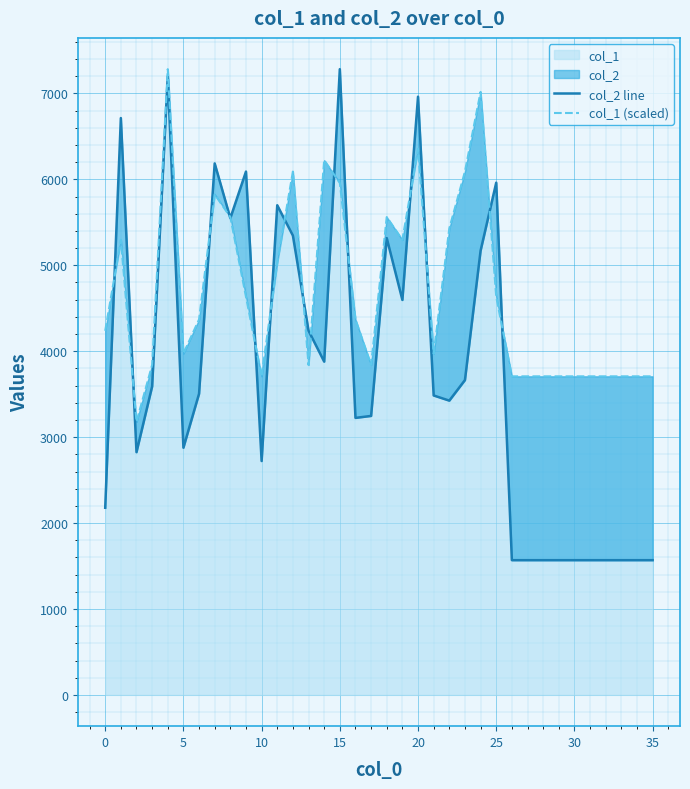

How many data points in col_2 line are less than 3505?

18